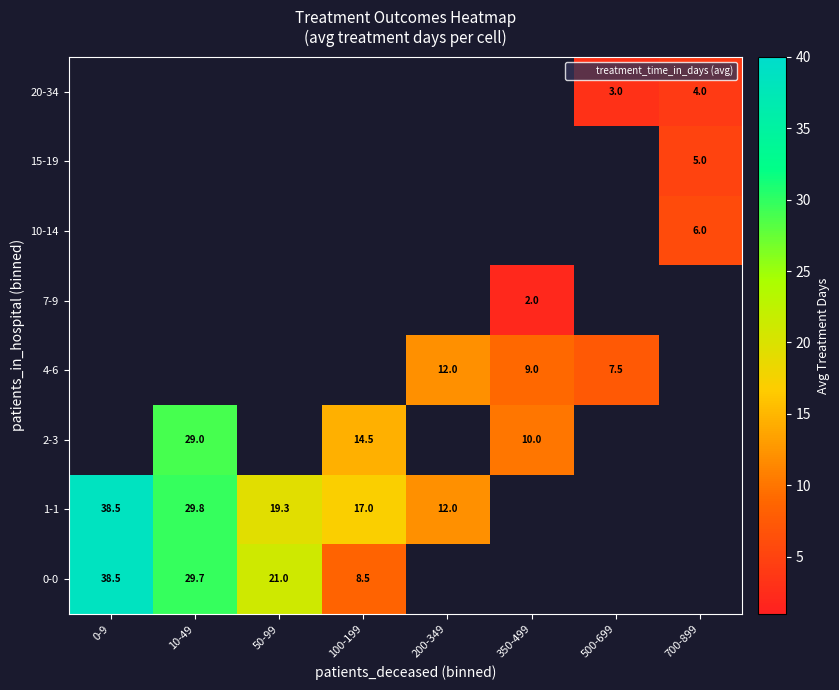

Is the value of 1-1 at 0-9 greater than the value of 15-19 at 0-9?

No